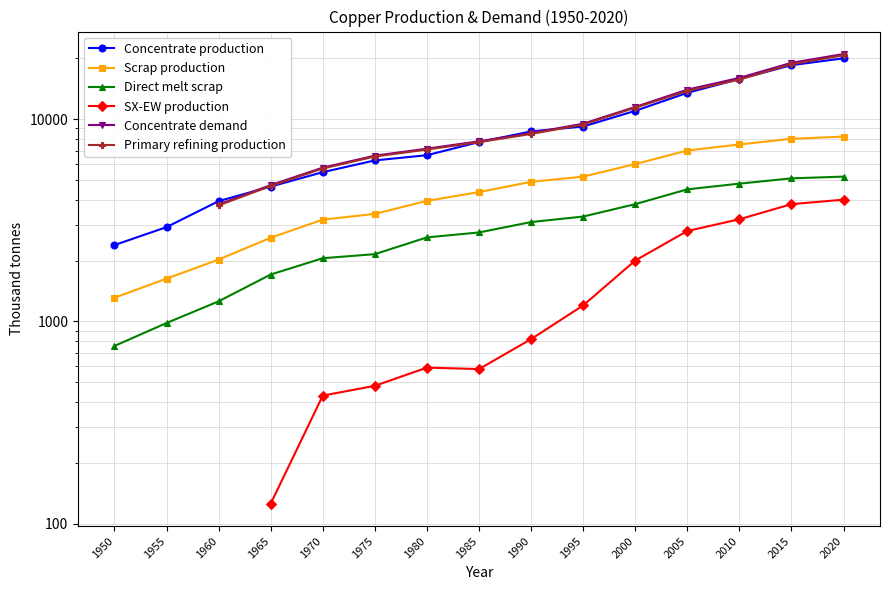

What is the difference between the Direct melt scrap values at 1950 and 2020?

4443.9